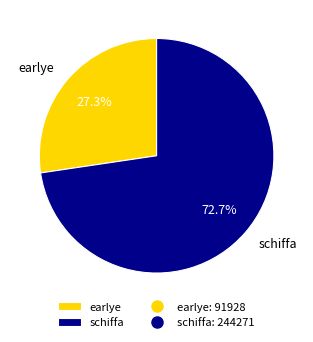

Do earlye and schiffa together represent more than half of the pie?

Yes